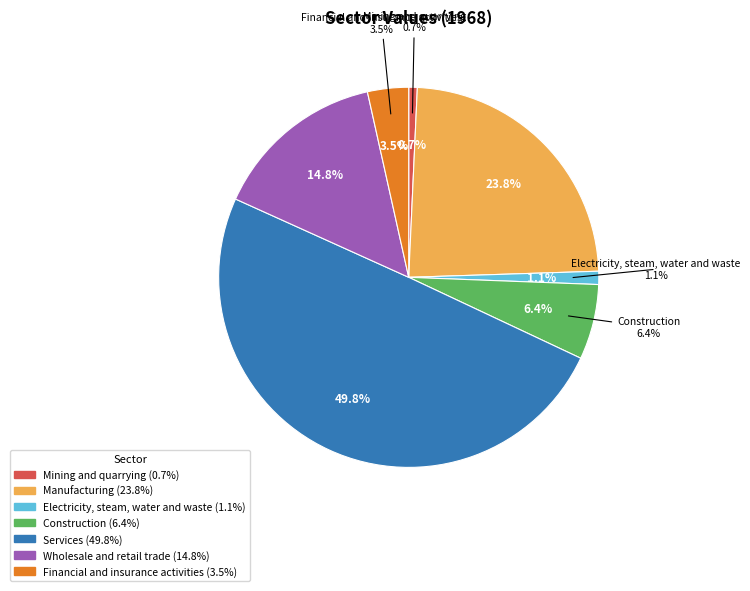

Combined, what portion of the pie is Financial and insurance activities and Construction?

9.9%